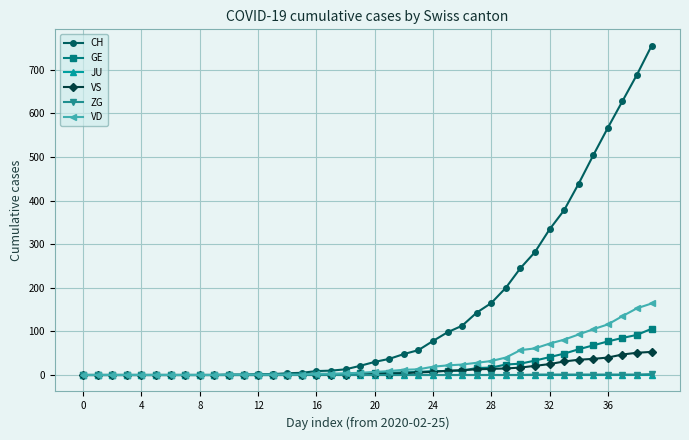

What is the sum of all ZG values?

10